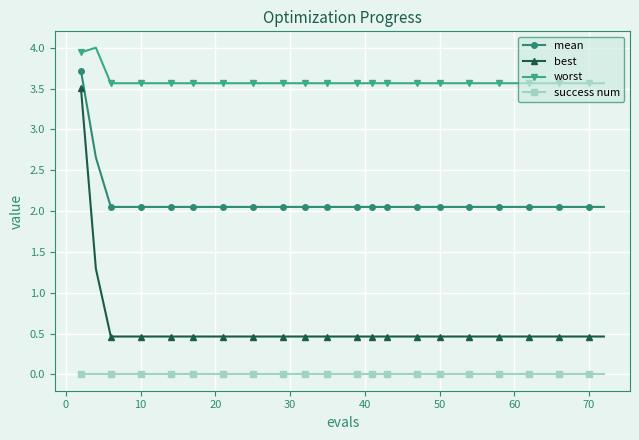

Which series has the largest total across all categories?

worst